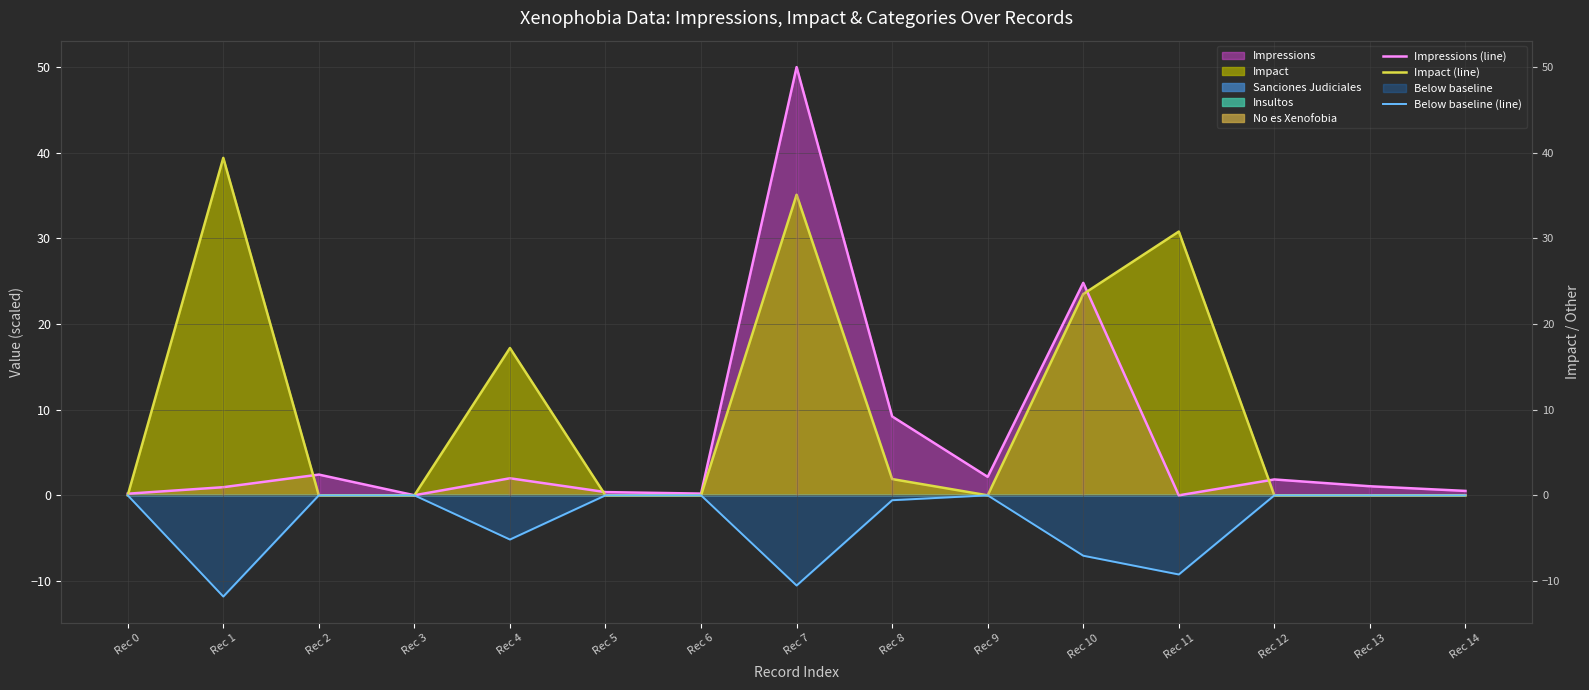

The Impressions (line) series shows 1.1 at Rec 13. True or false?

True